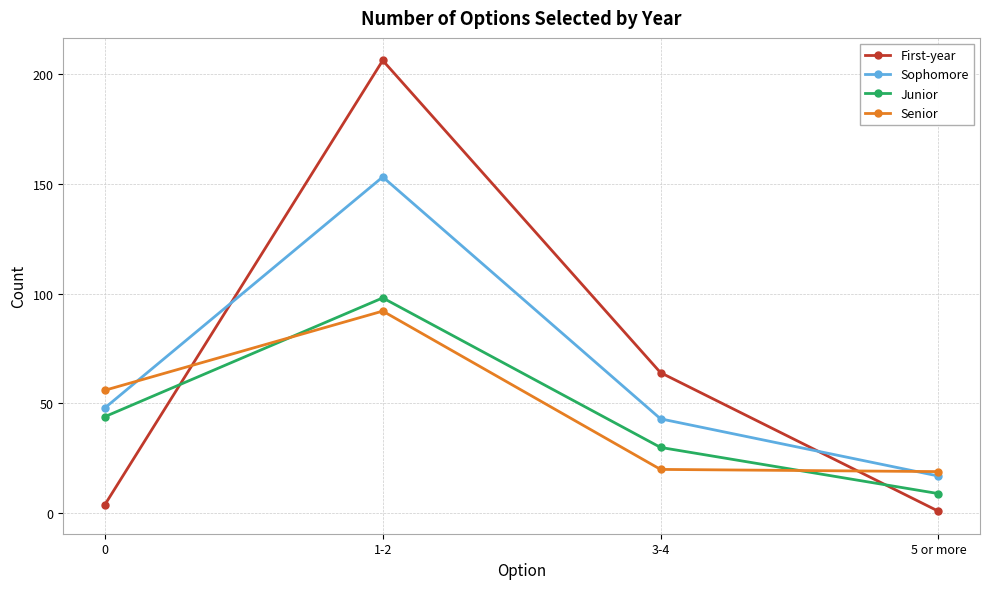

What is the difference between the second highest and second lowest values in the Sophomore series?

5